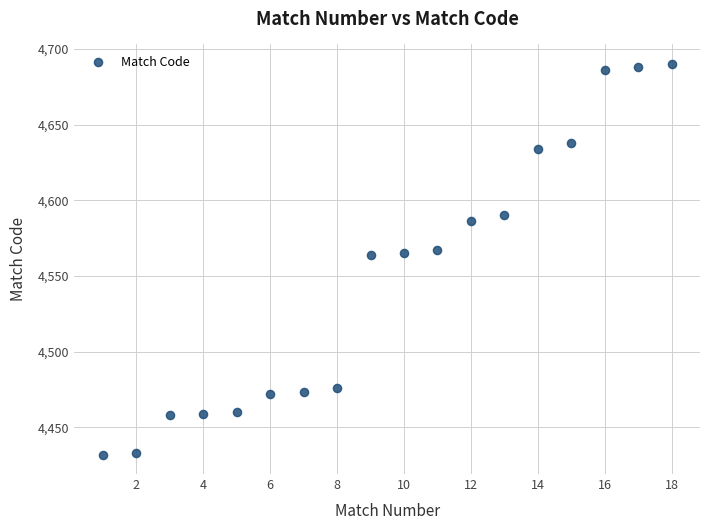

What is the range of X values (max minus min)?

17